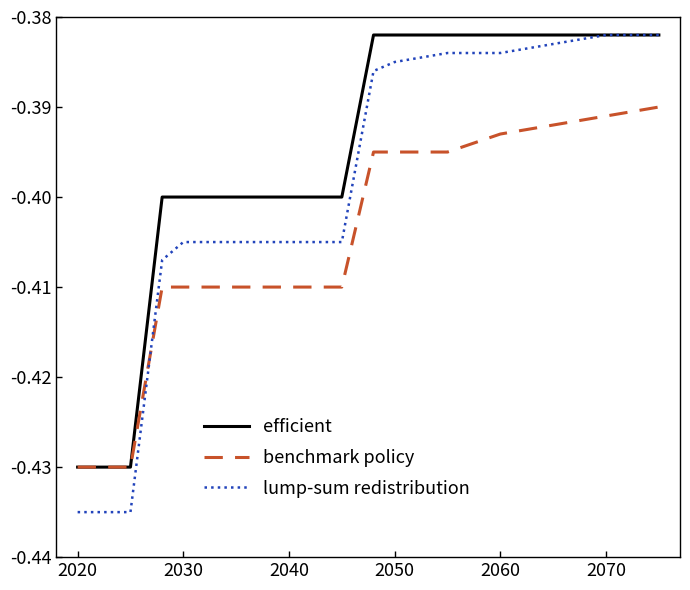

What are all the series names shown in the legend?

efficient, benchmark policy, lump-sum redistribution